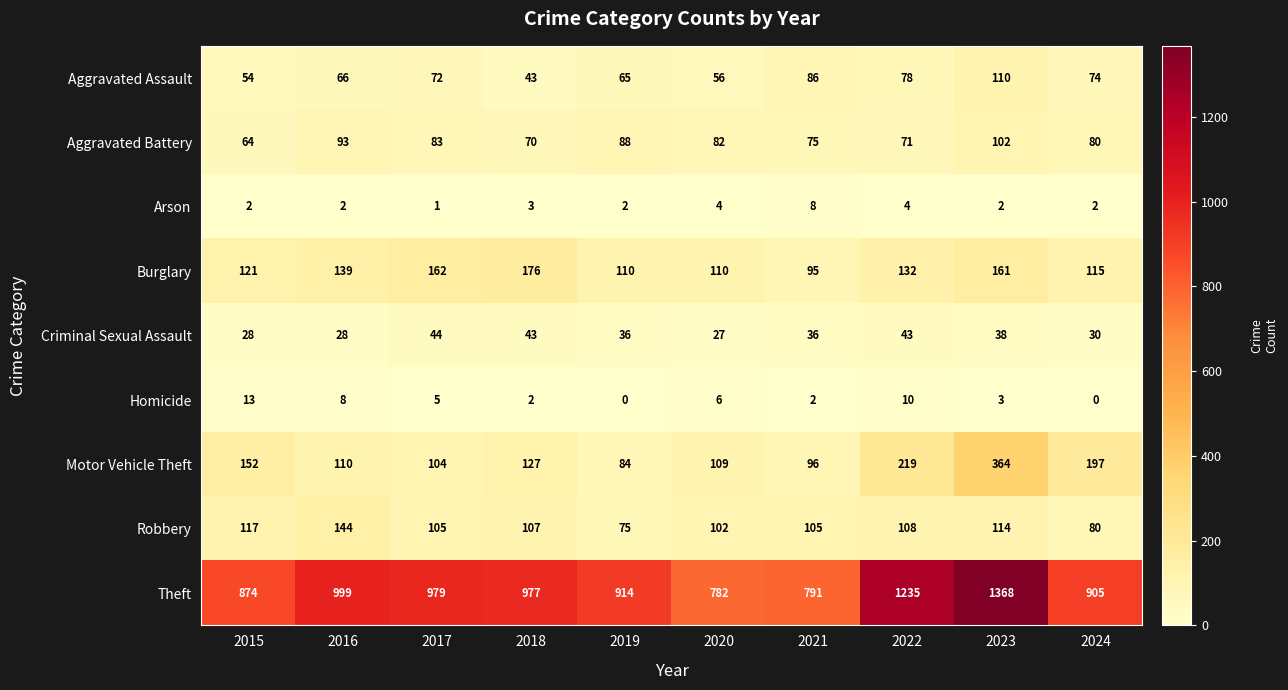

What is the difference between the highest and lowest values at 2016?

997